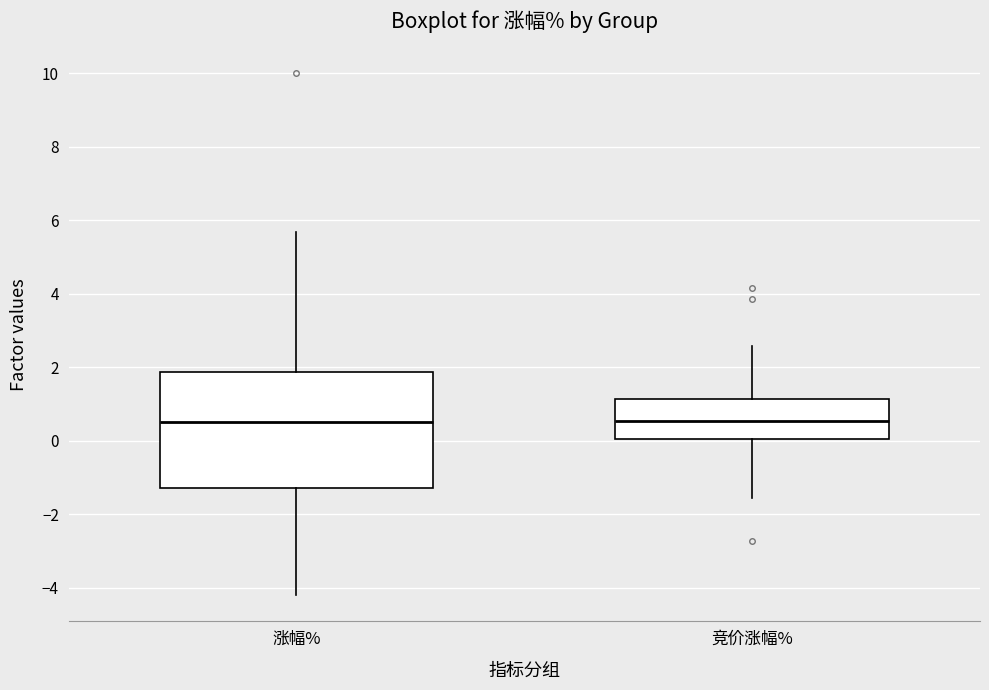

Comparing the boxes themselves (not the whiskers), which one is the tallest?

涨幅%